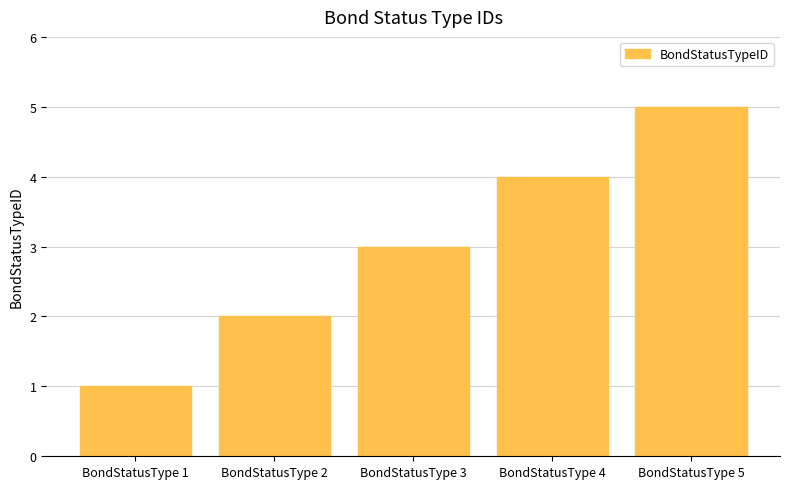

Is it true that the value at BondStatusType 5 is 5?

True